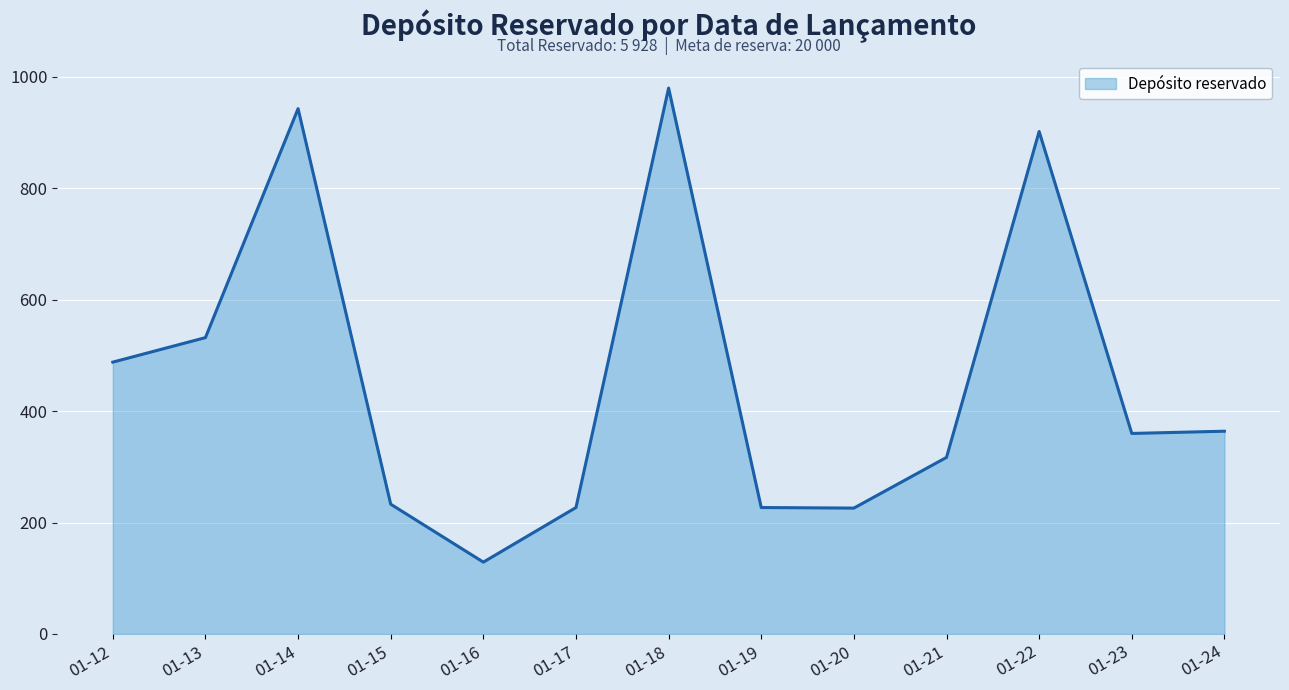

Which category has the highest value across all series?

01-18